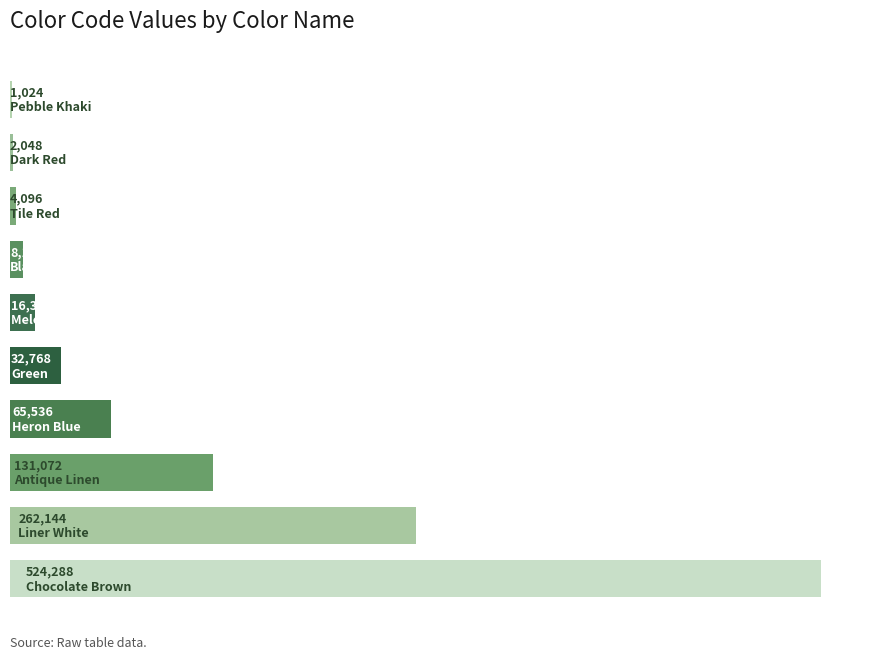

What is the sum of all values?

1047552